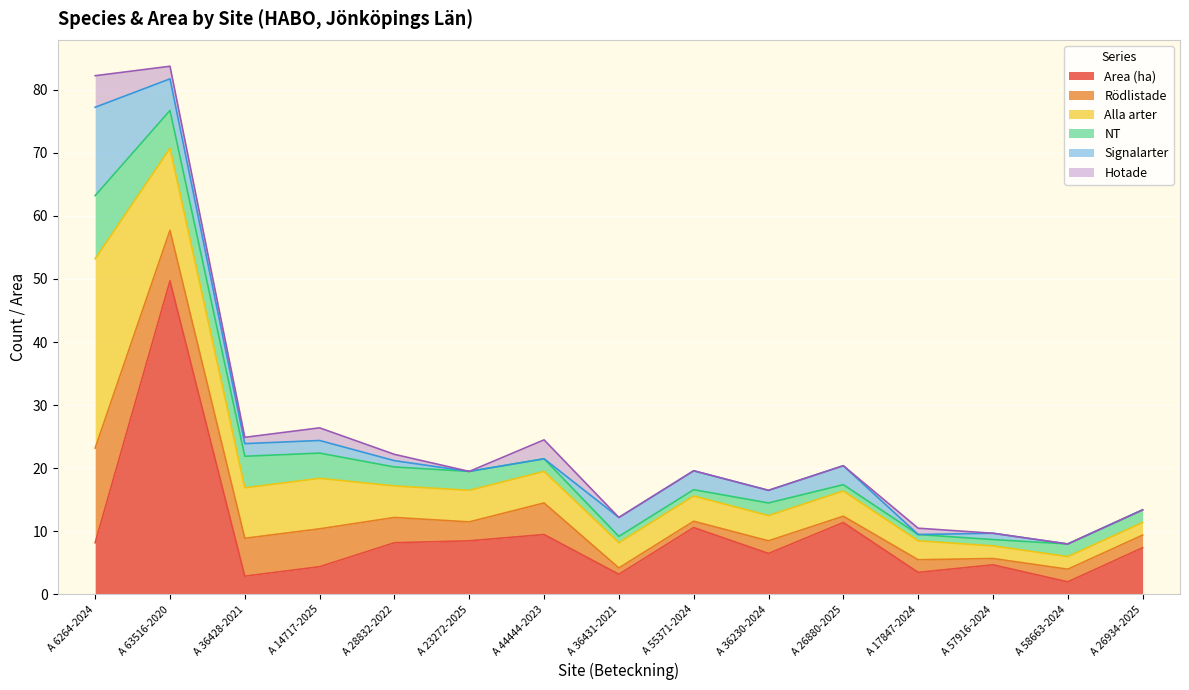

What is the difference between the maximum and minimum values in the Rödlistade series?

14.0